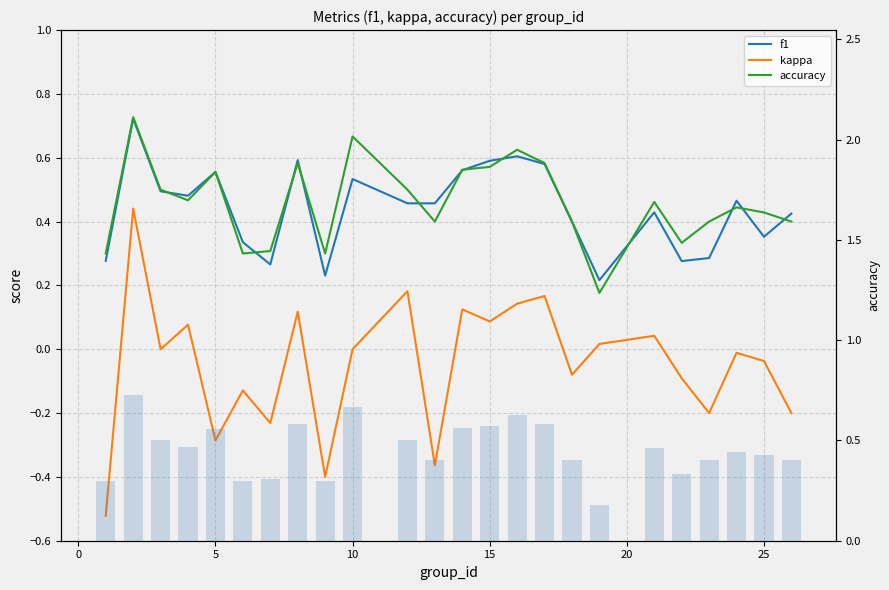

List the series in order of their peak value, lowest first.

kappa, f1, accuracy, accuracy (bar)